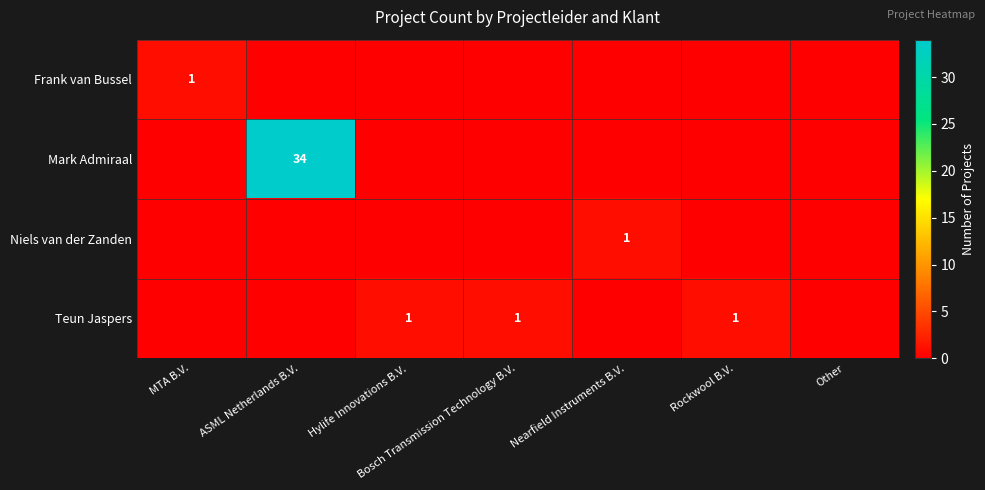

The Mark Admiraal series shows 59 at ASML Netherlands B.V.. True or false?

False